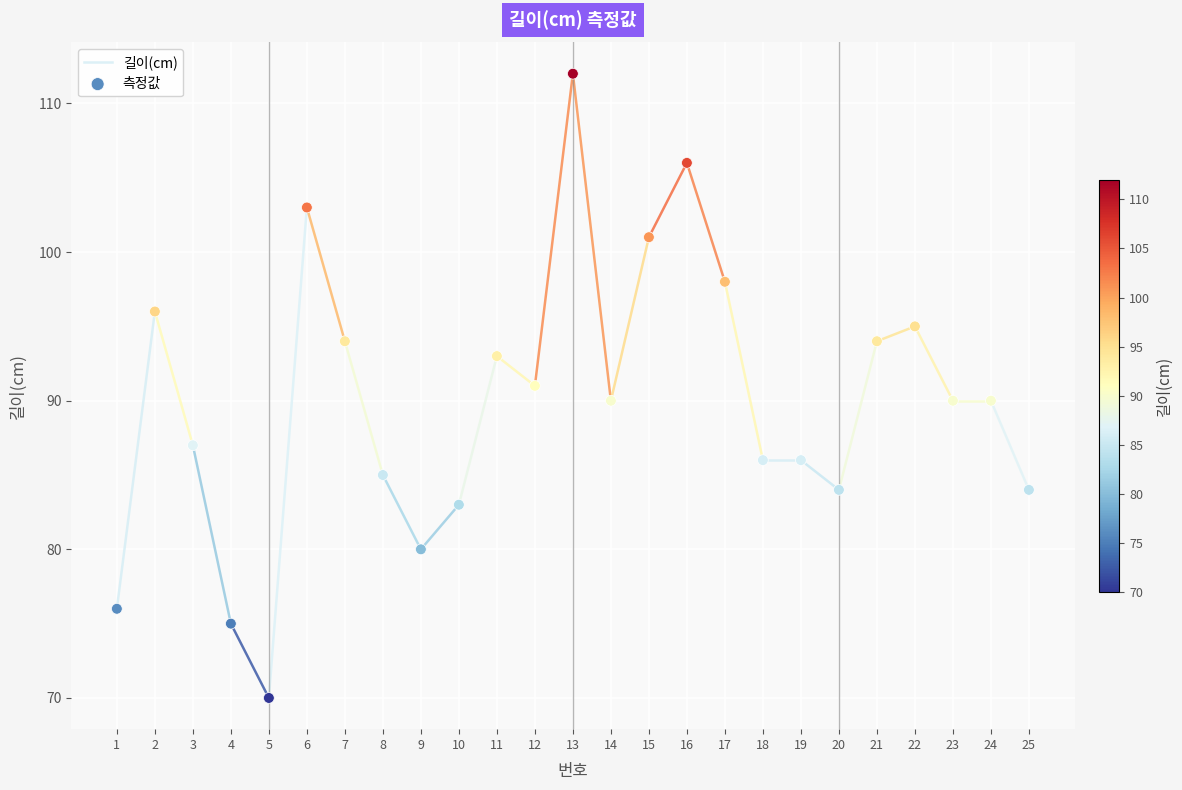

What is the range of Y values (max minus min)?

42